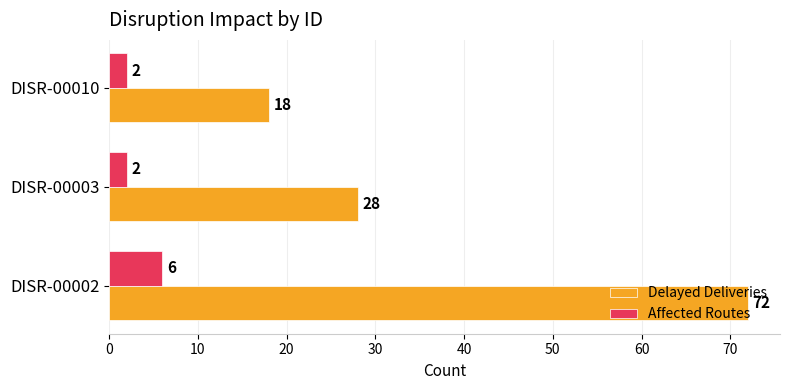

What are all the series names shown in the legend?

Delayed Deliveries, Affected Routes